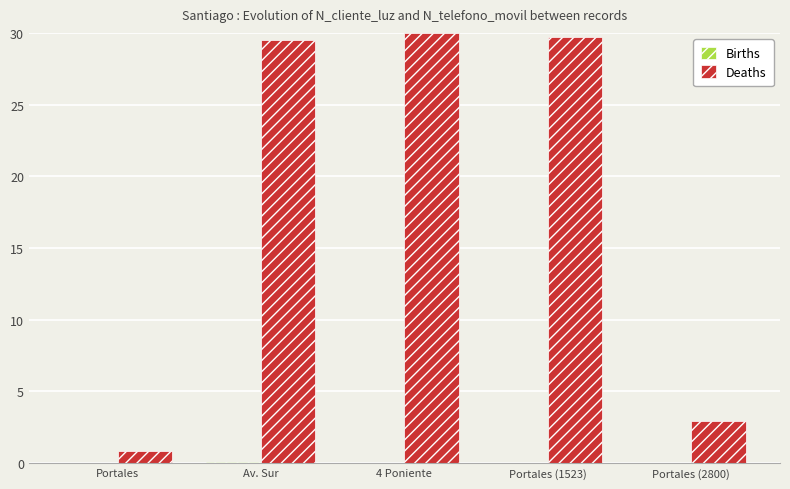

Does the chart contain stacked bars?

No